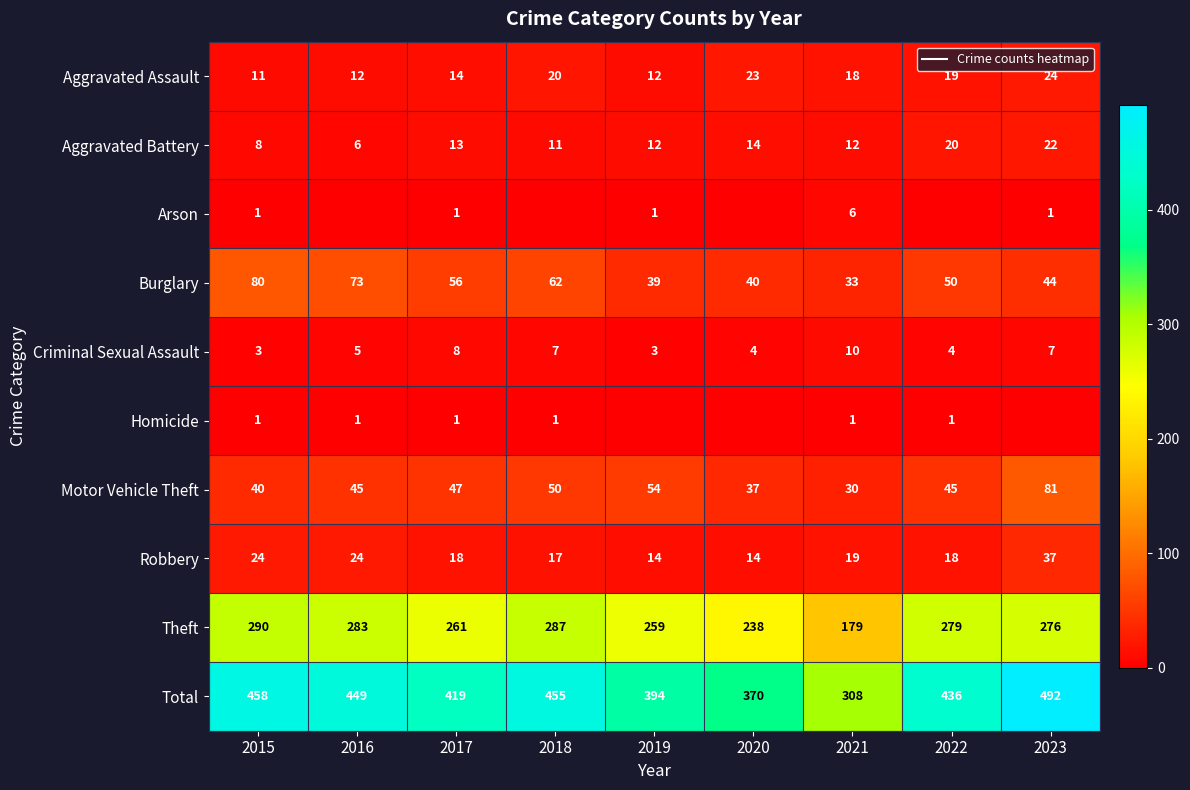

At which category is the sum across all series the highest?

2023